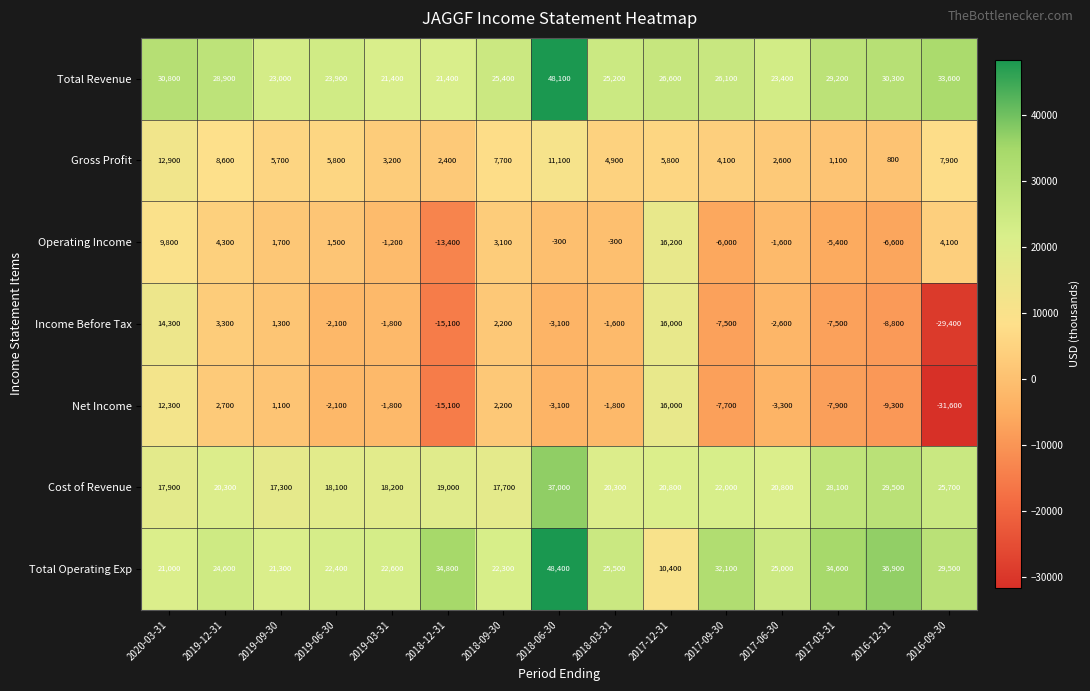

What is the smallest value displayed?

-31600